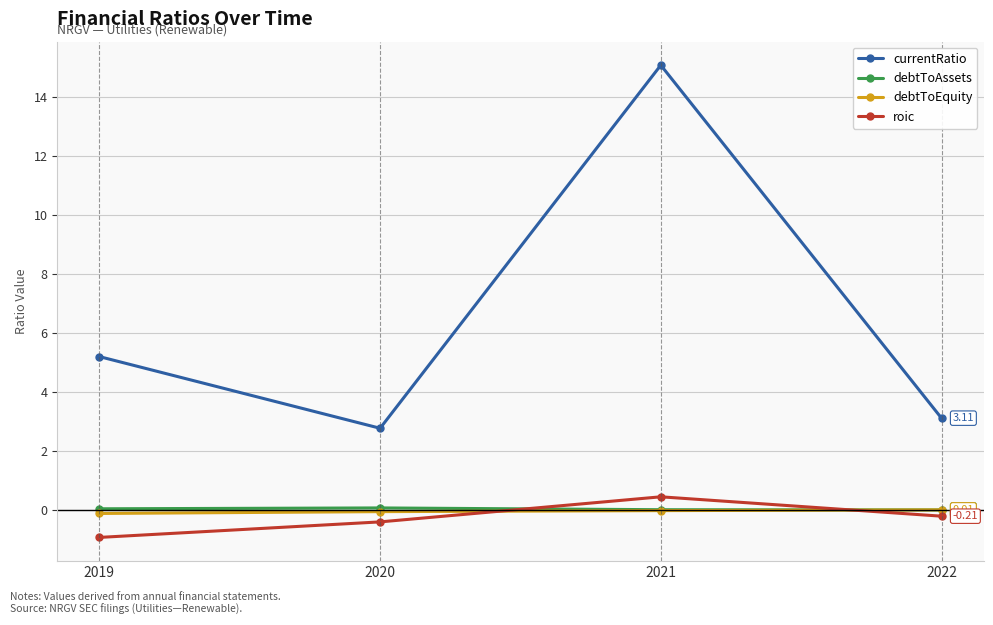

In debtToAssets, how many points are higher than both neighbors (excluding endpoints)?

1